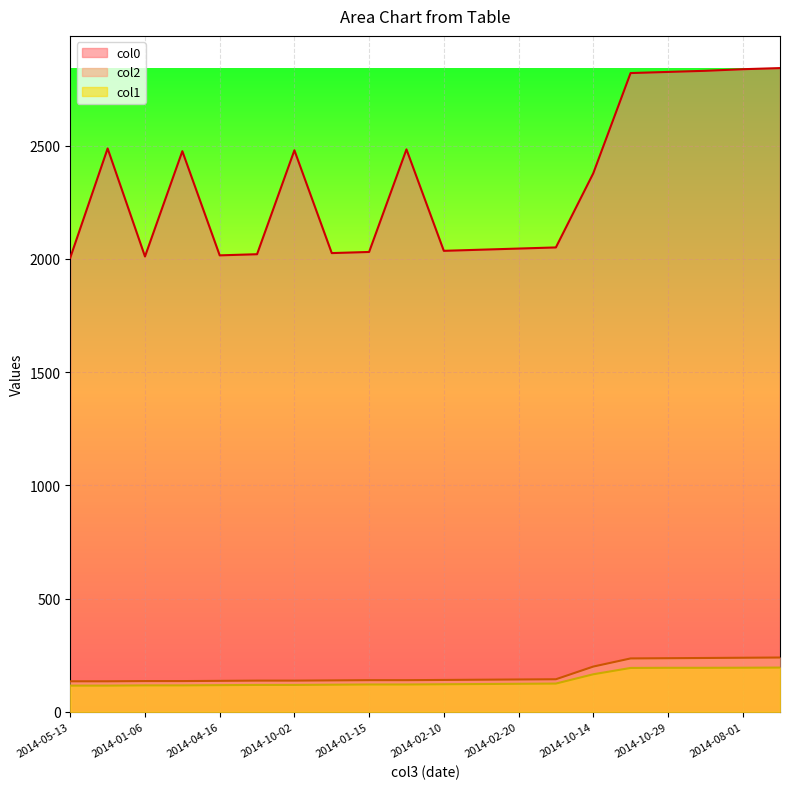

True or false: col0 and col1 cross at least once.

False